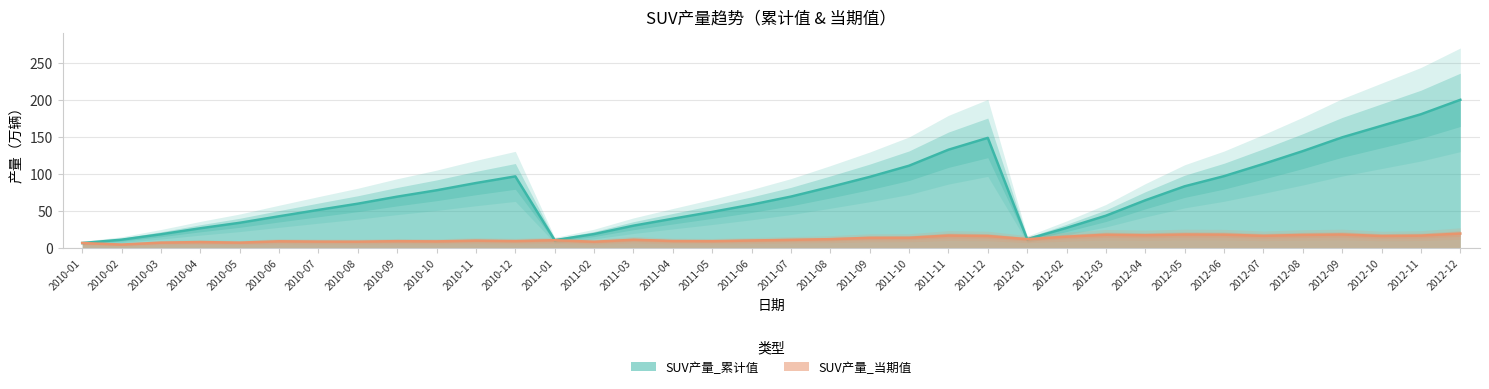

Is the value of SUV产量_累计值 at 2012-03 greater than the value of SUV产量_当期值 at 2010-12?

Yes